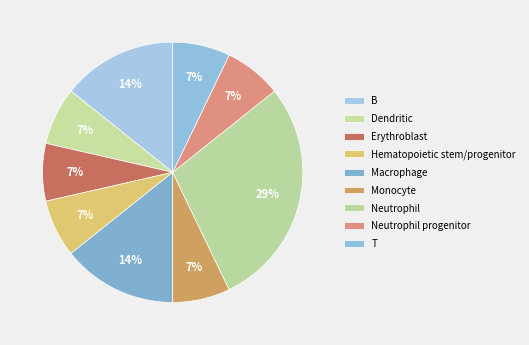

How many slices are in this pie chart?

9